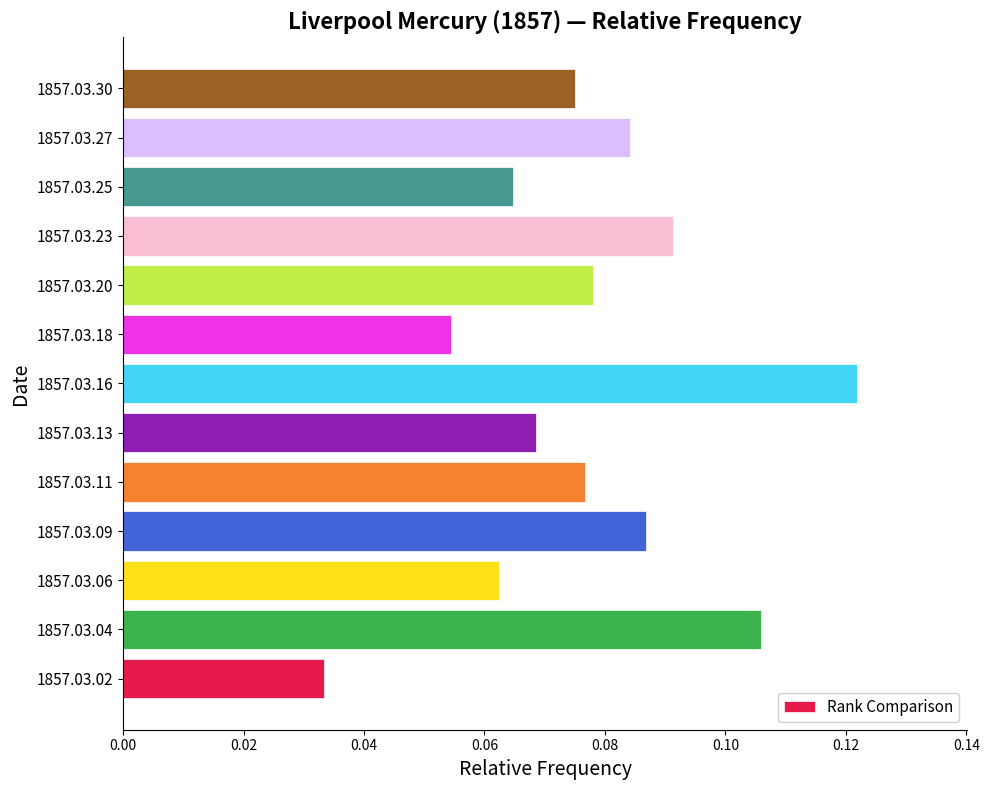

At which category does the chart reach its peak across all series?

1857.03.16